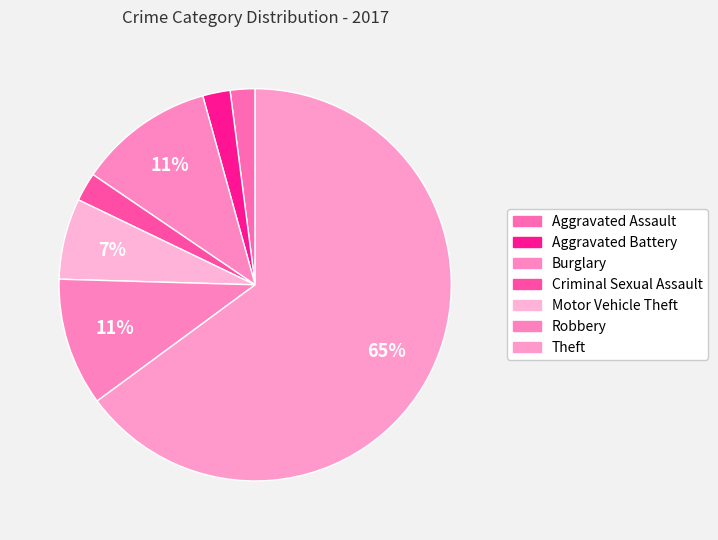

Rank the categories by value from highest to lowest.

Theft, Burglary, Robbery, Motor Vehicle Theft, Criminal Sexual Assault, Aggravated Battery, Aggravated Assault